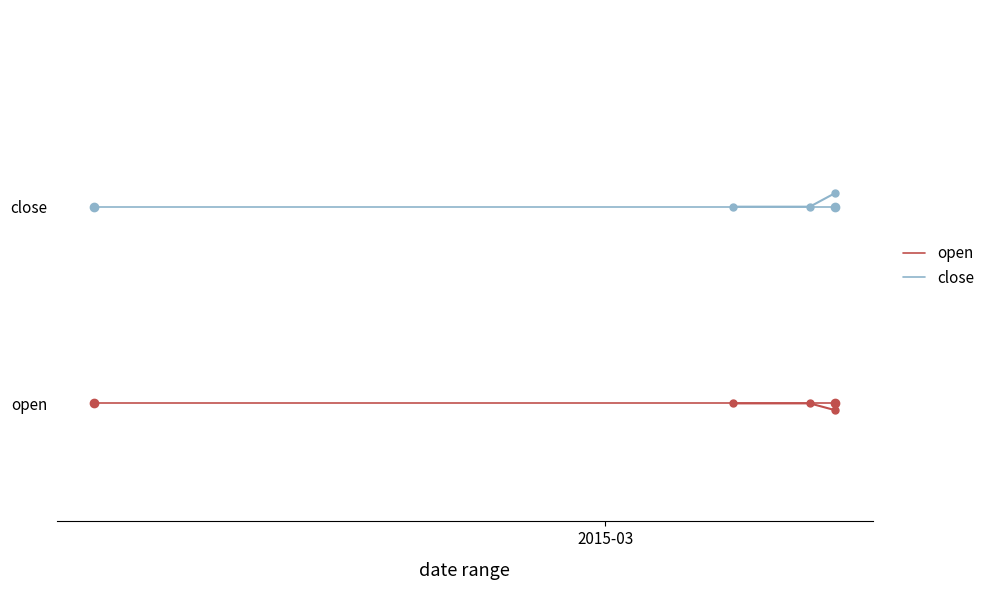

Where is open nearest to the value 1?

2015-03